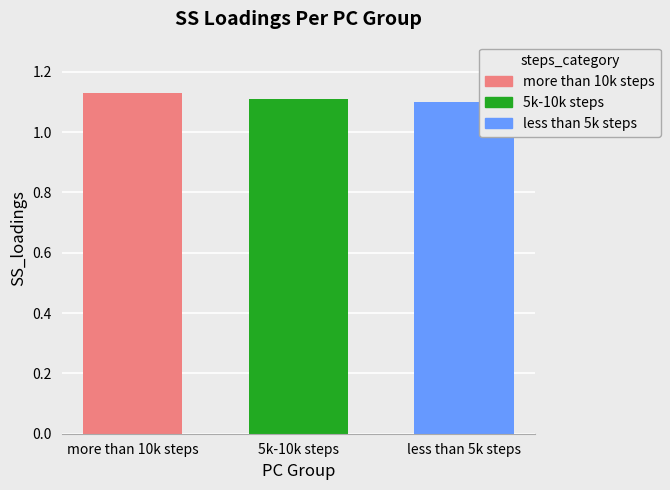

Which series has the widest spread of values?

more than 10k steps